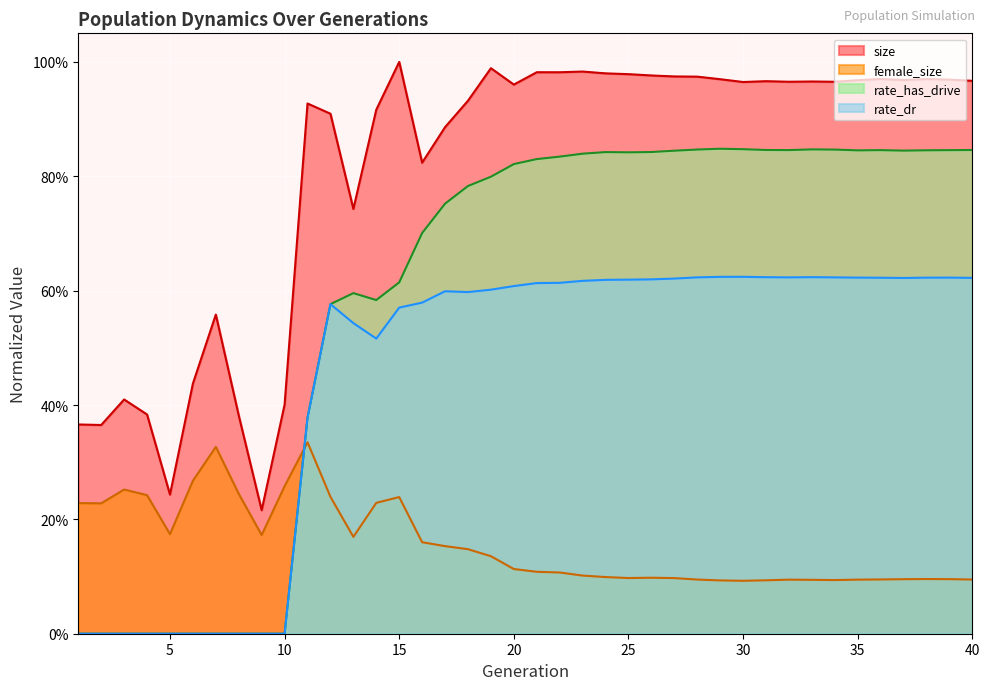

What value does the rate_dr series have at 33?

0.6